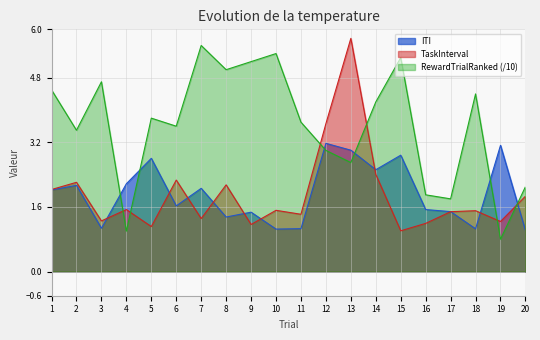

Where does the RewardTrialRanked series first go above 3?

1